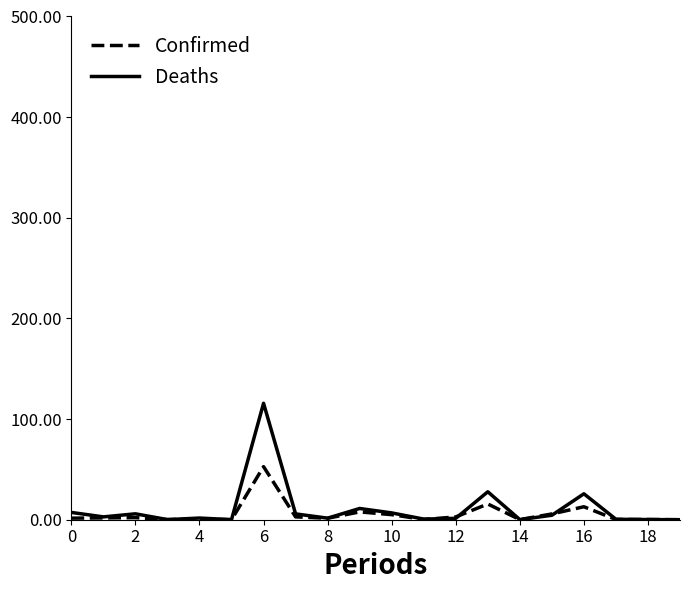

Which series has the widest spread of values?

Deaths